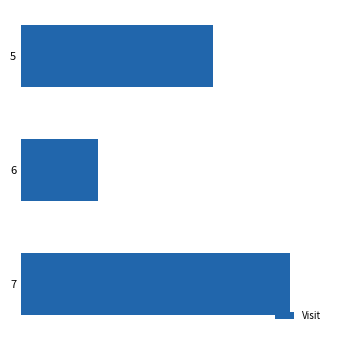

Does the chart contain any negative values?

No